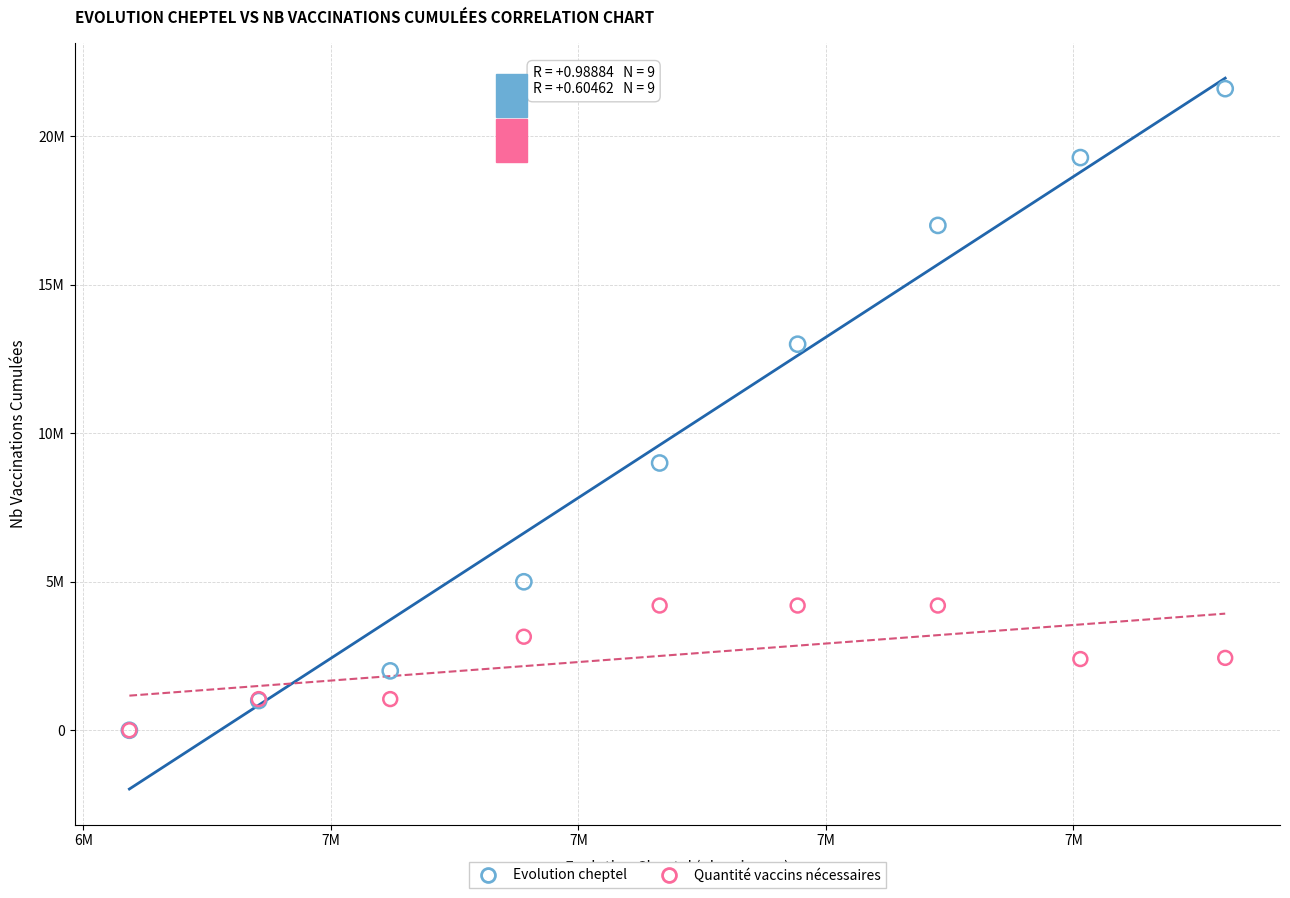

Which series contains the highest Y value?

Evolution cheptel